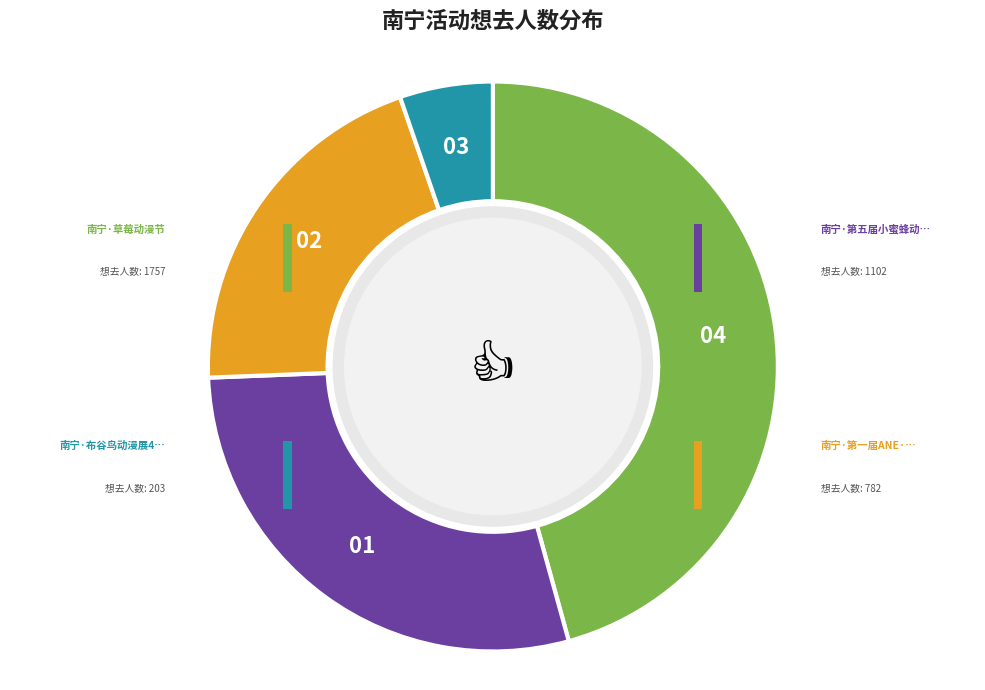

True or false: 南宁·布谷鸟动漫展4th accounts for 5% of the total.

True